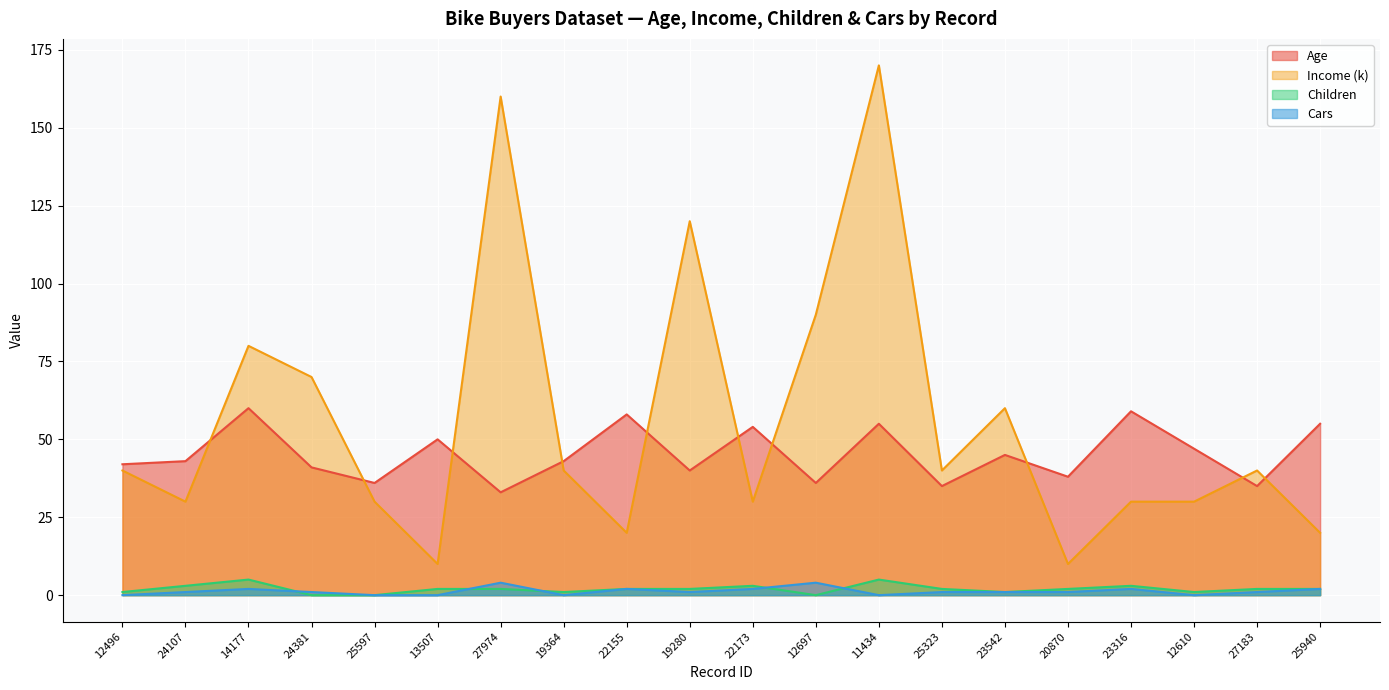

Where does the Children series first go above 2?

24107